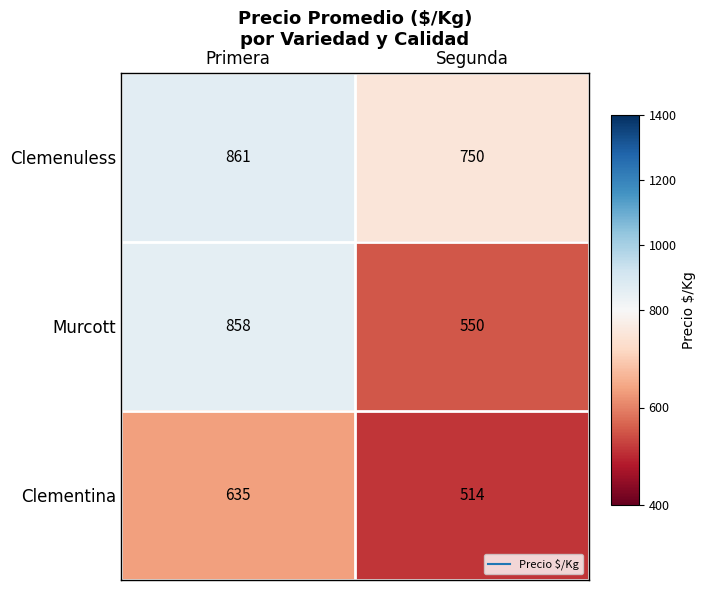

What is the spread (max minus min) of values at Primera?

226